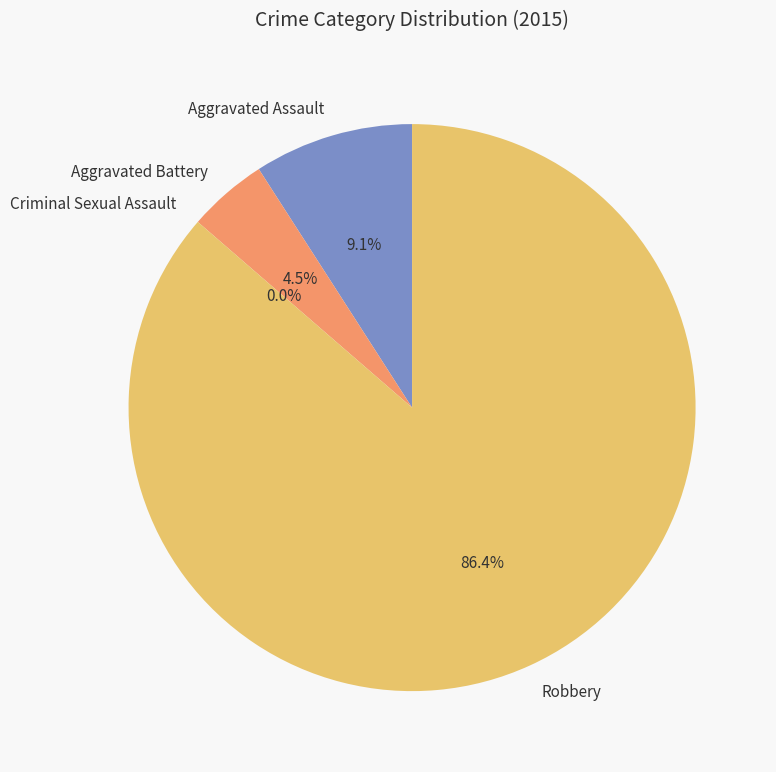

Rank the categories by value from lowest to highest.

Criminal Sexual Assault, Aggravated Battery, Aggravated Assault, Robbery